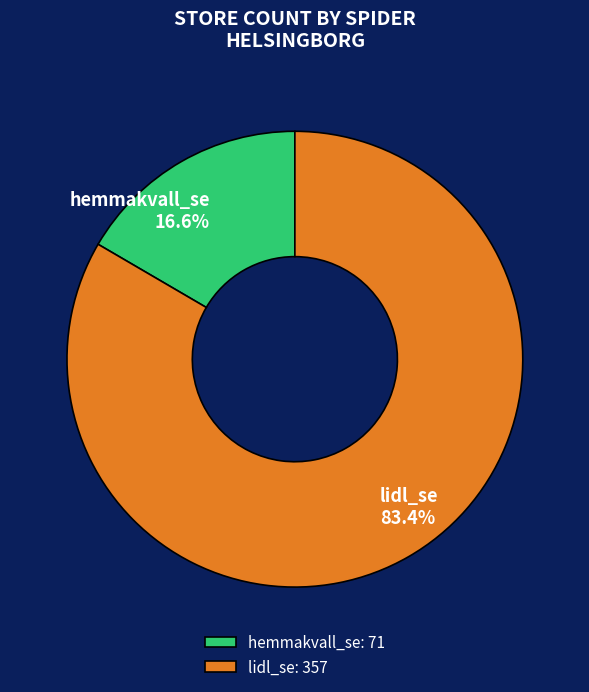

What is the majority slice?

lidl_se